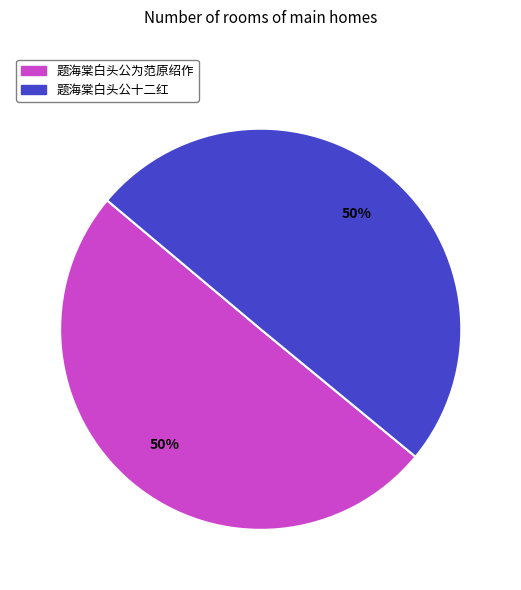

Approximately how many times larger is the value at 题海棠白头公十二红 compared to 题海棠白头公为范原绍作?

1.0